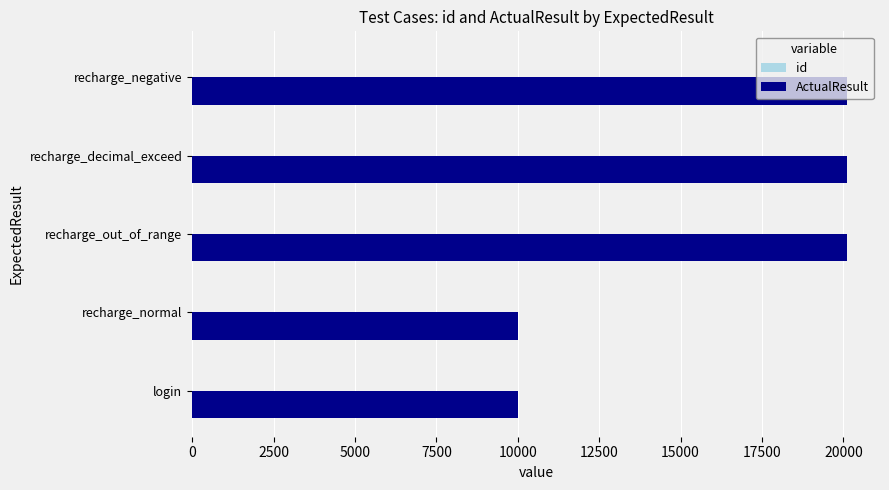

Which series has the largest total across all categories?

ActualResult